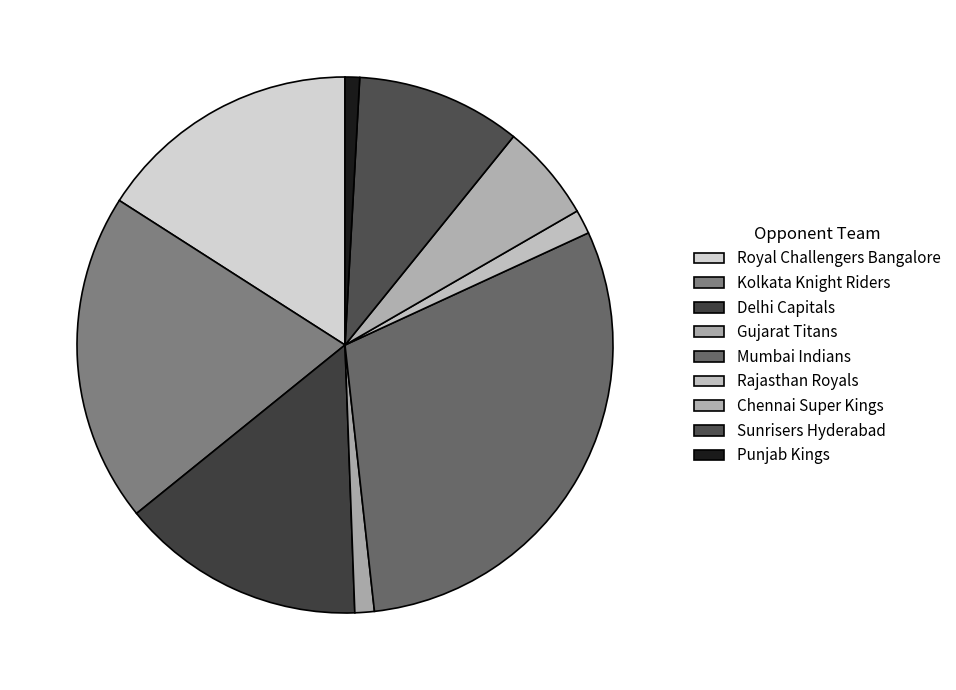

Do Sunrisers Hyderabad and Royal Challengers Bangalore together represent more than half of the pie?

No